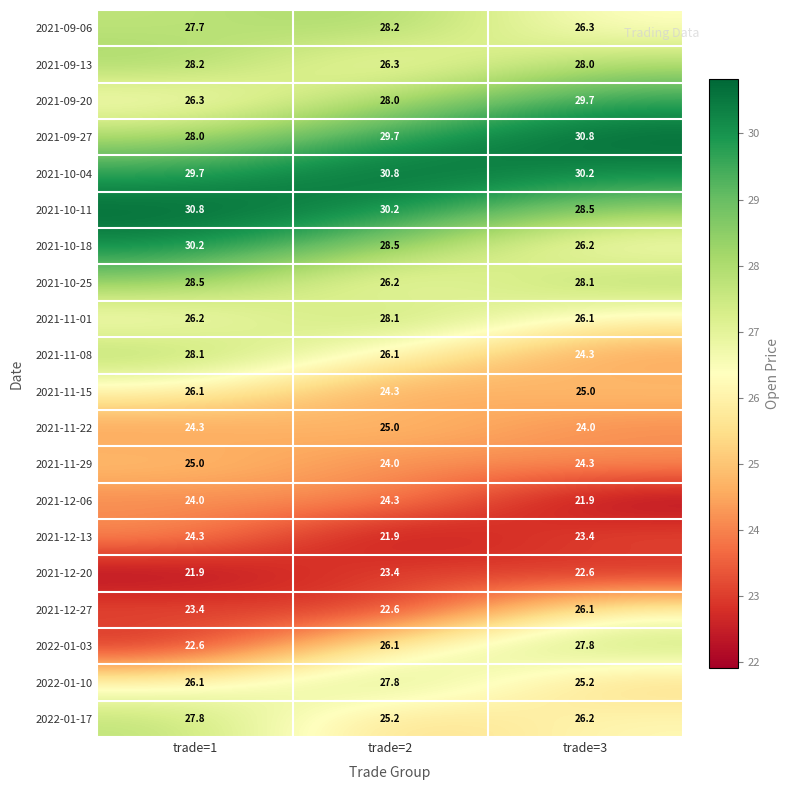

Rank the categories by 2021-09-27 value from lowest to highest.

trade=1, trade=2, trade=3